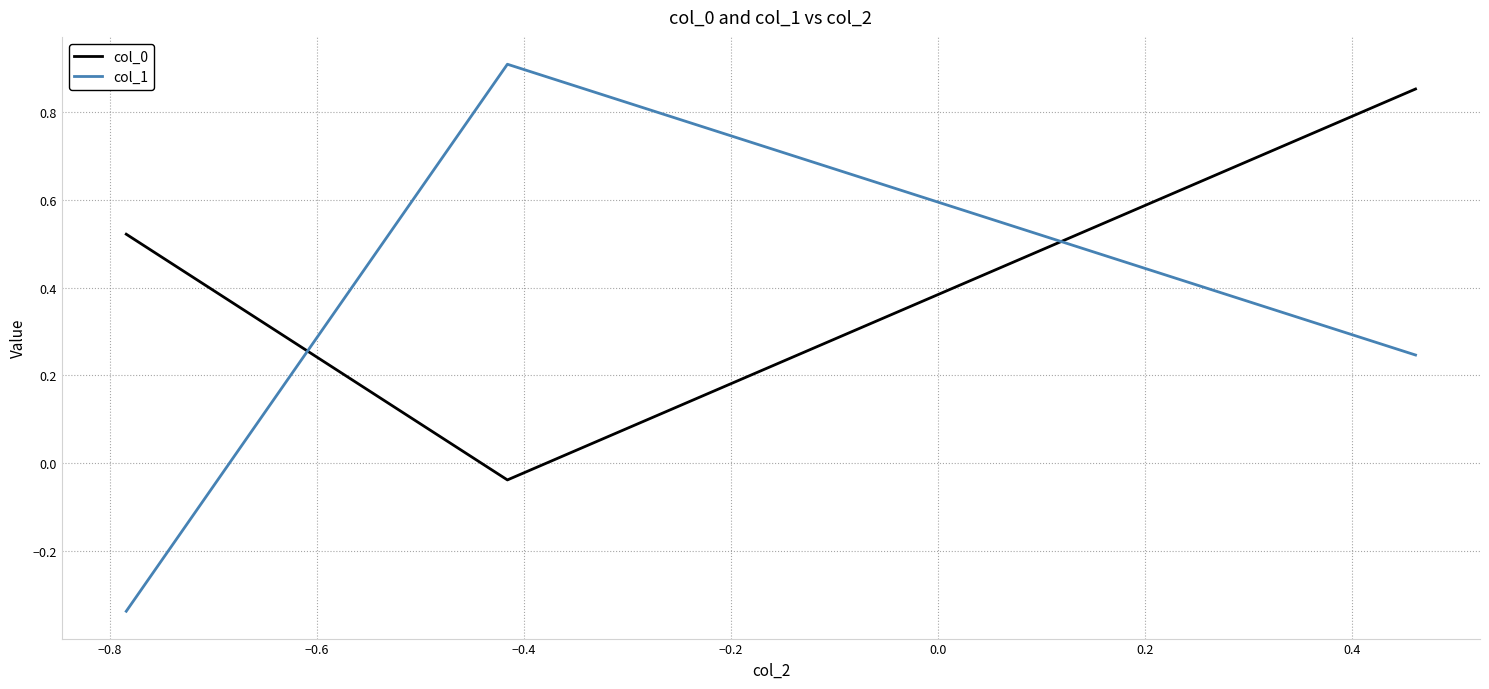

Does the chart have visible grid lines?

Yes